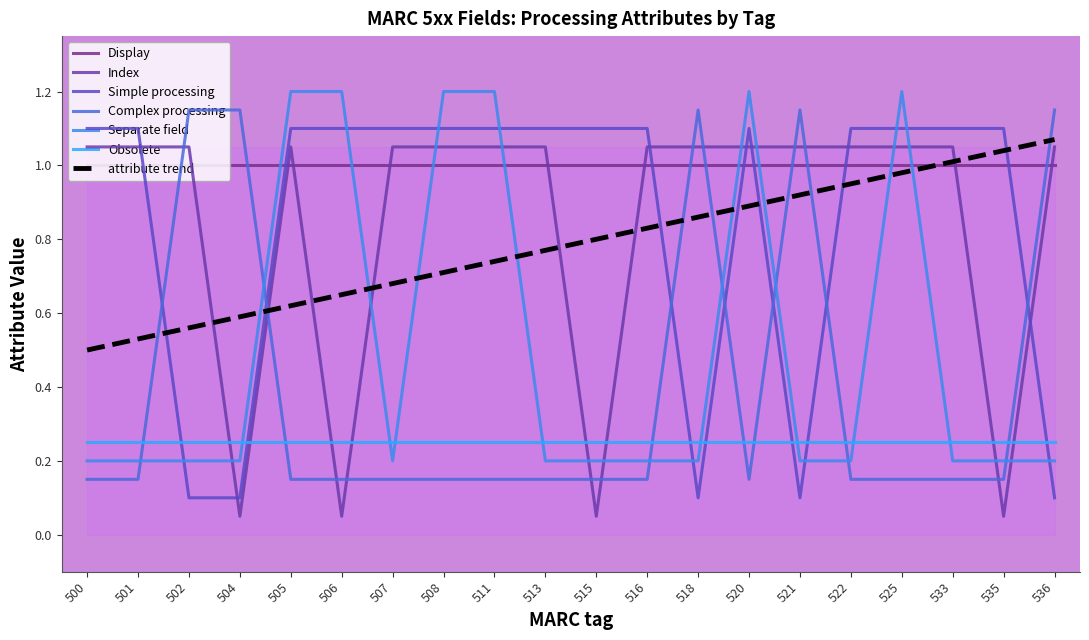

What is the difference between the maximum and minimum values in the Separate field series?

1.0